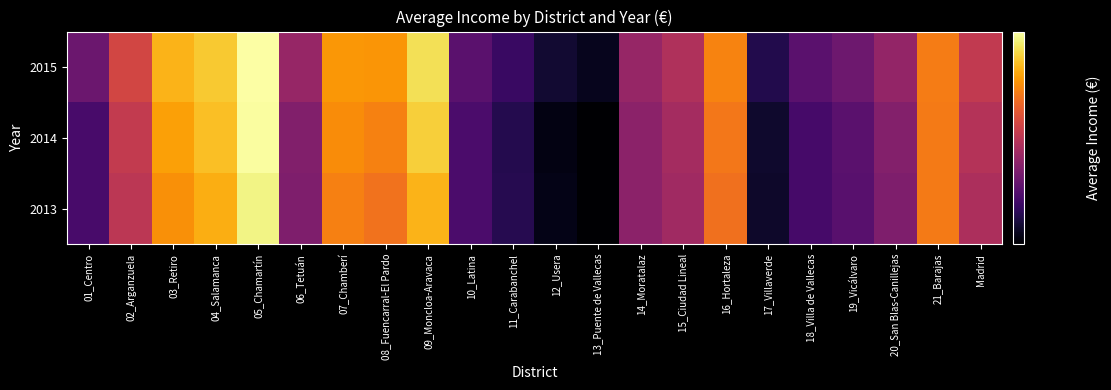

At how many categories does at least one series exceed 23623?

22